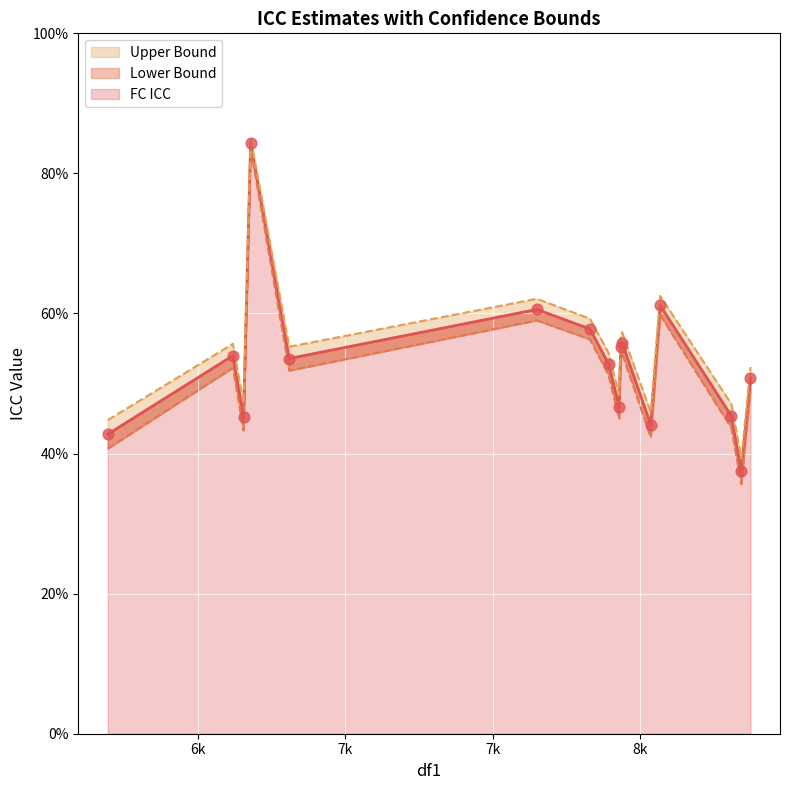

Which series has the largest total across all categories?

Upper Bound